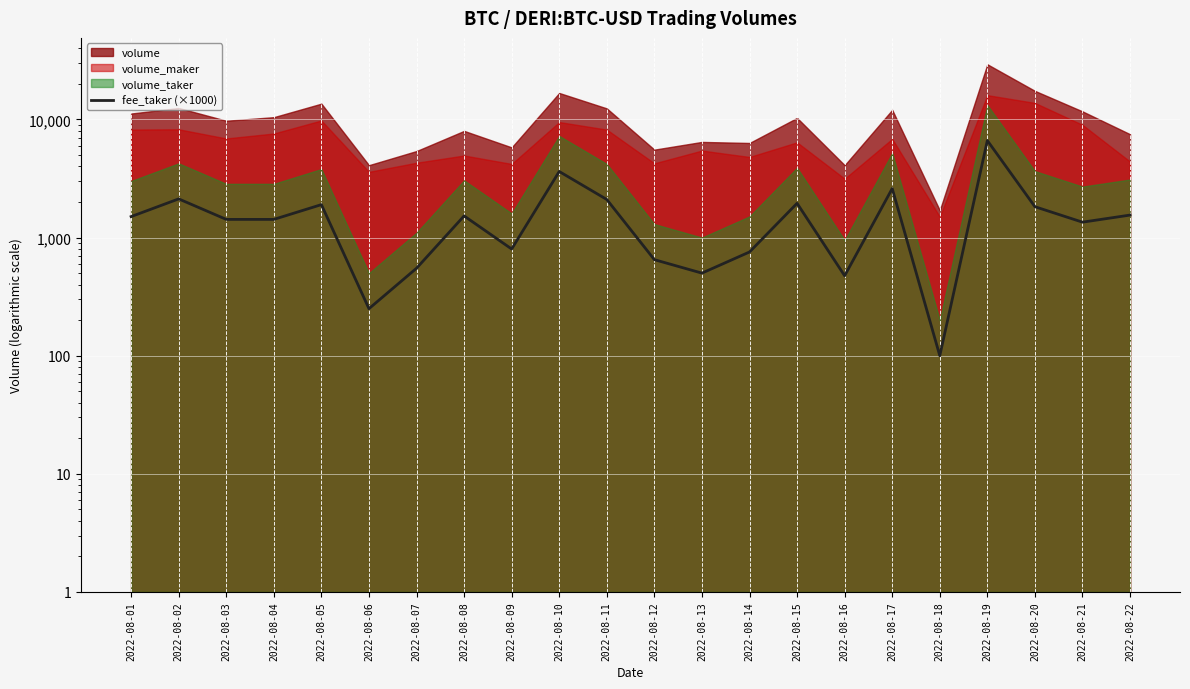

True or false: the data shows 550 at 2022-08-07.

True